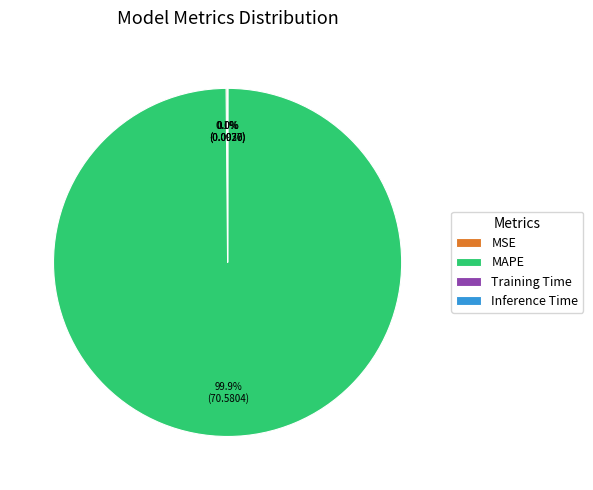

Is there a majority slice in this chart?

Yes